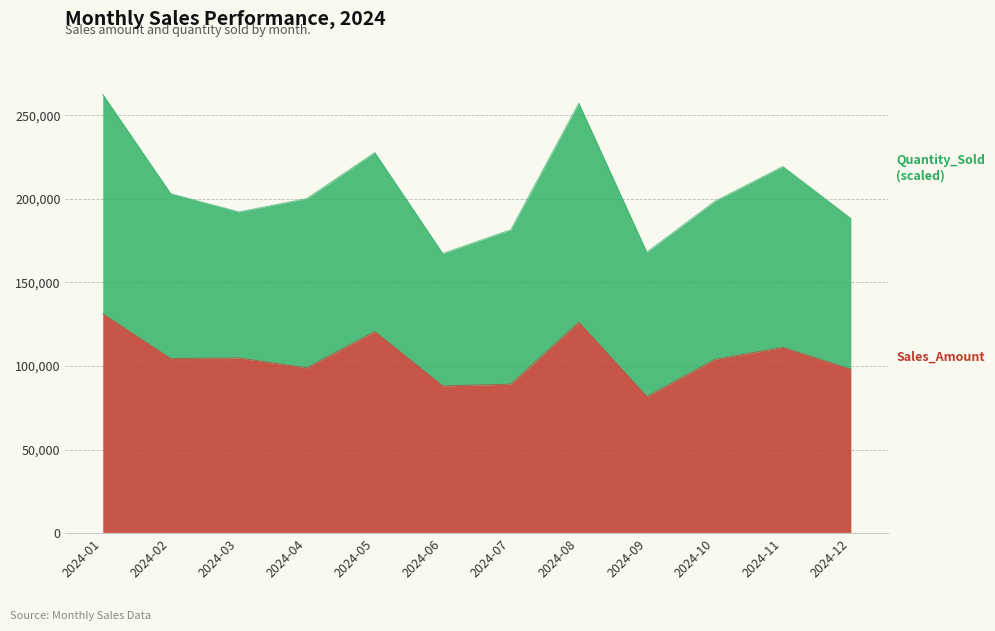

At which label is the value closest to 106487?

2024-03